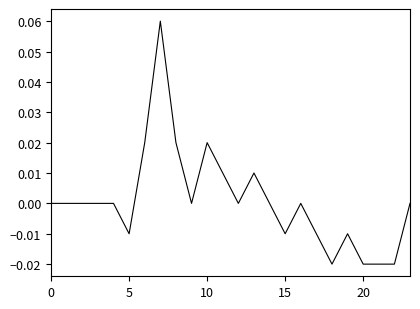

How many values are between 0 and 1?

16